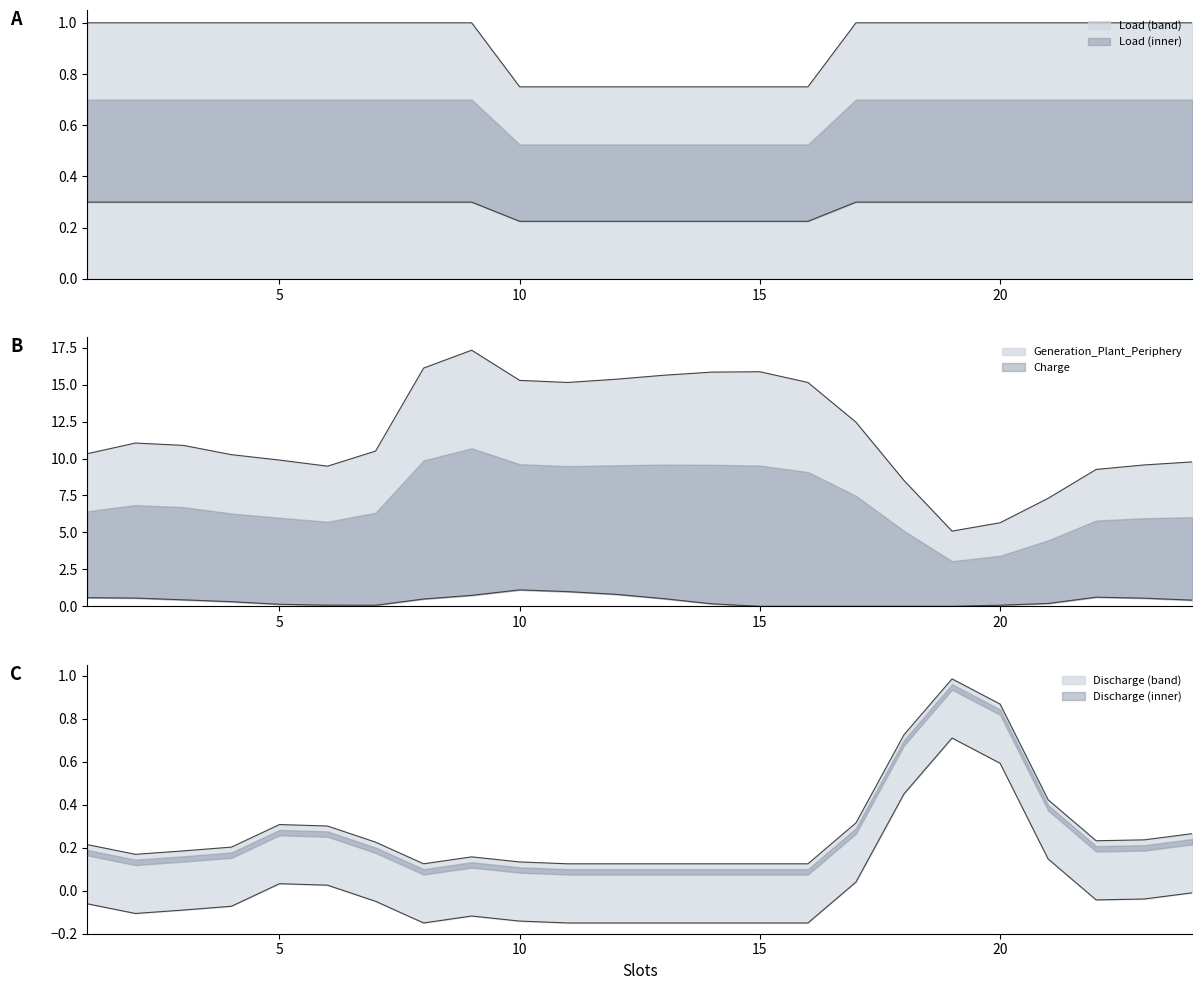

At which category does Discharge reach its first local peak?

5